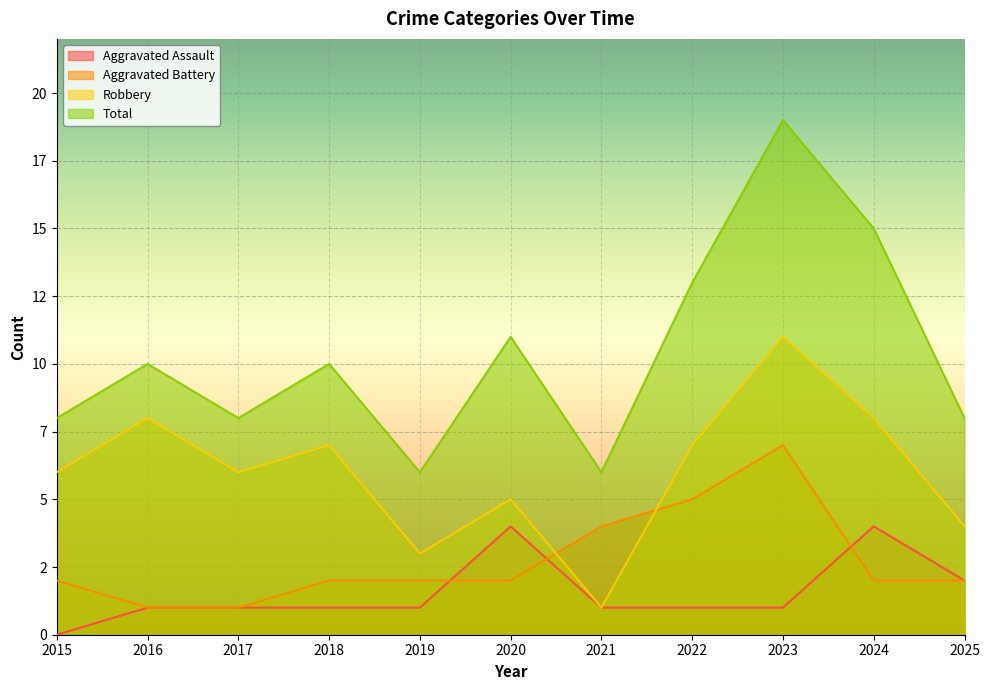

What are all the series names shown in the legend?

Aggravated Assault, Aggravated Battery, Robbery, Total